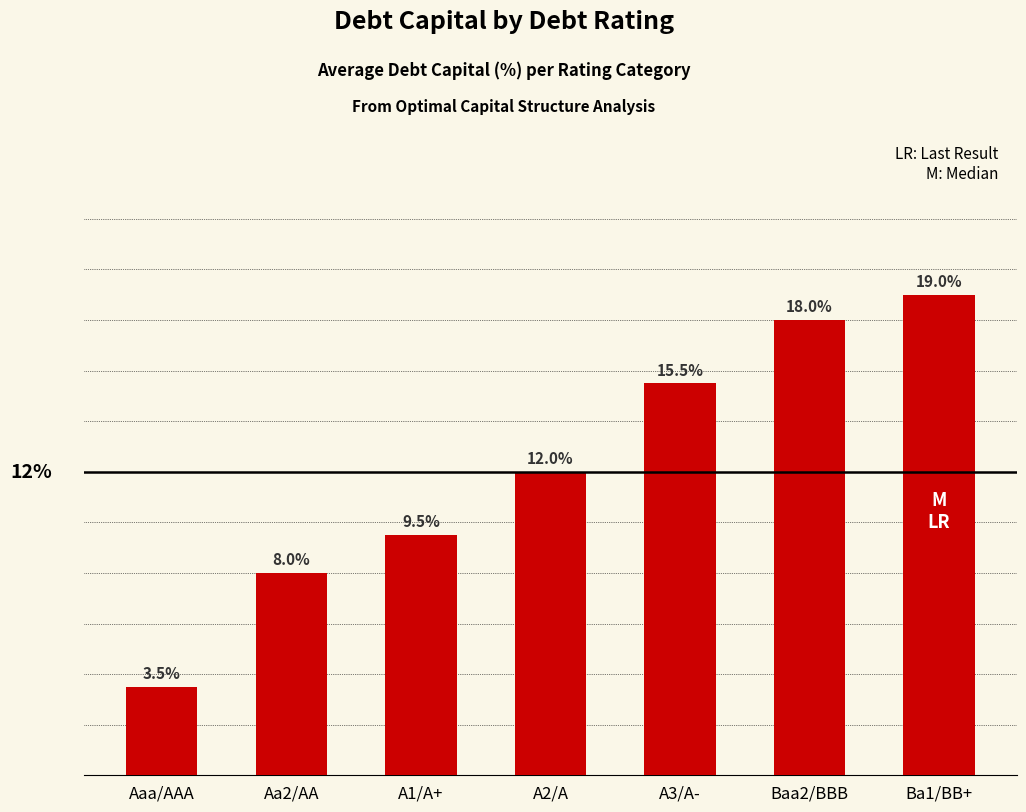

What is the difference between the values at Aaa/AAA and A1/A+?

0.1